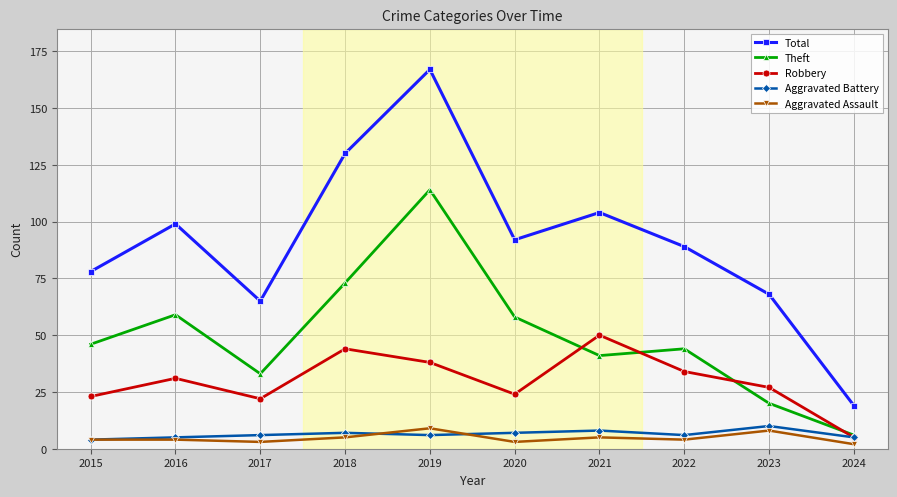

What is the average value of the Robbery series?

30